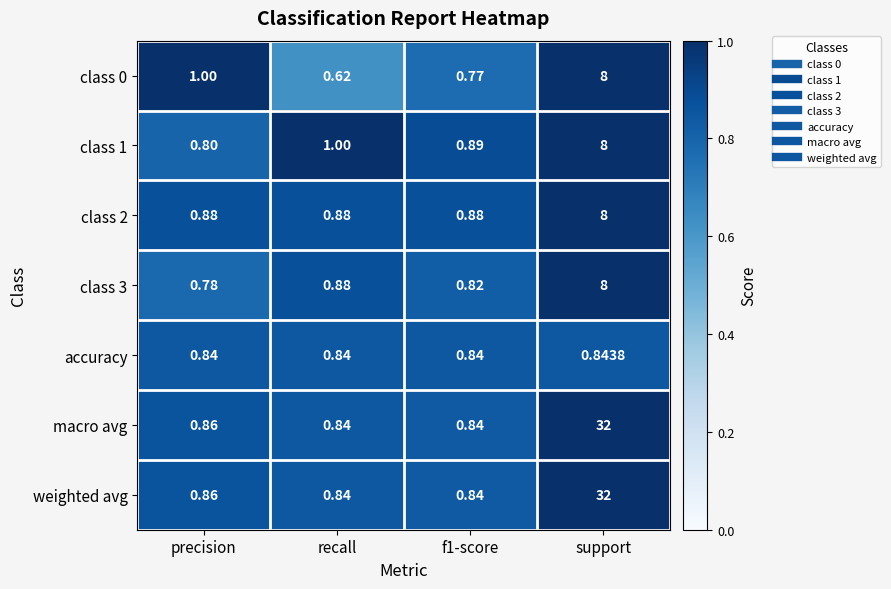

Which label corresponds to the smallest value in the chart?

recall